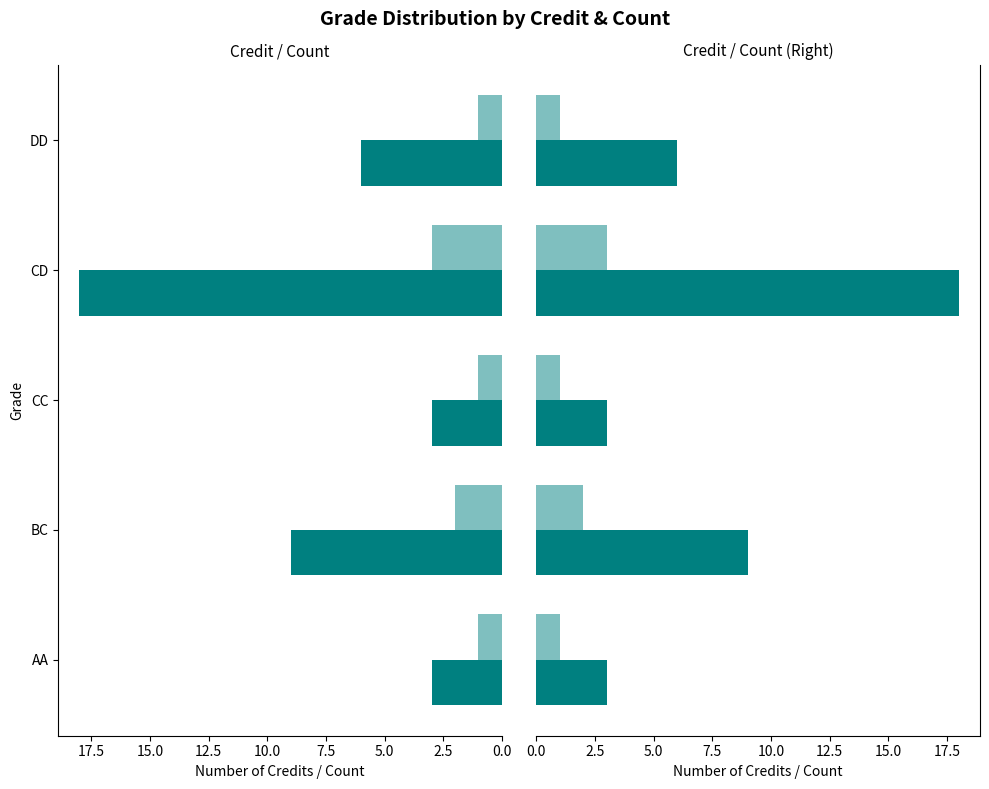

Does the chart contain stacked bars?

No